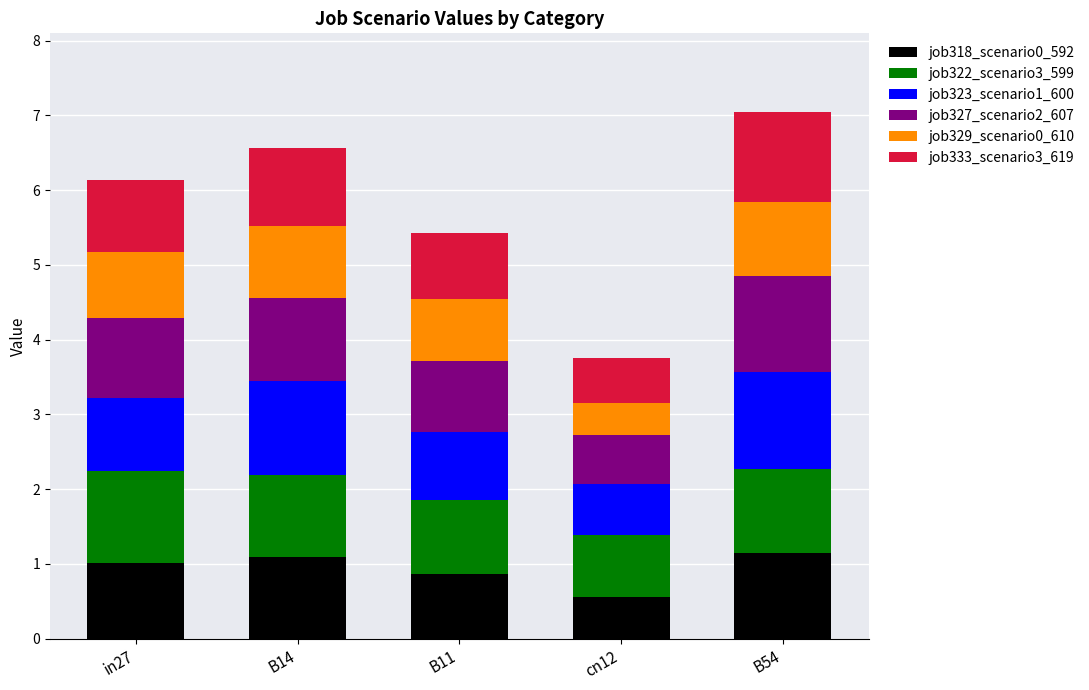

Which category has the lowest value in the job318_scenario0_592 series?

cn12